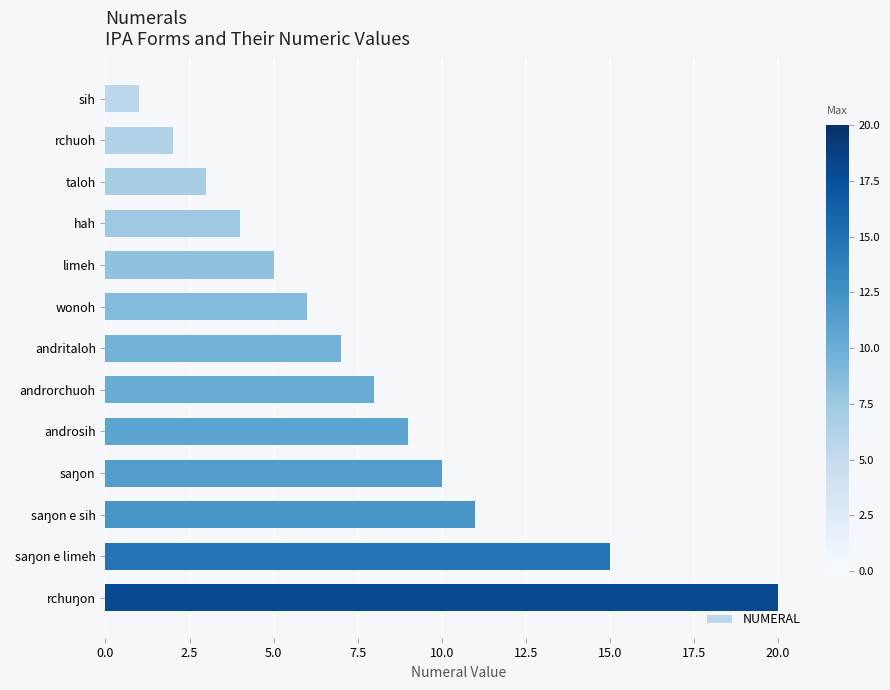

What is the difference between the second highest and minimum values?

14